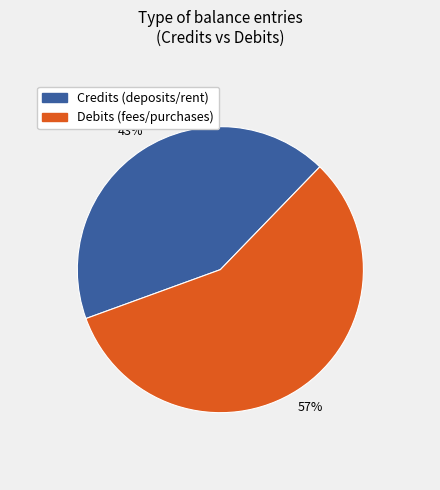

Is there a majority slice in this chart?

Yes